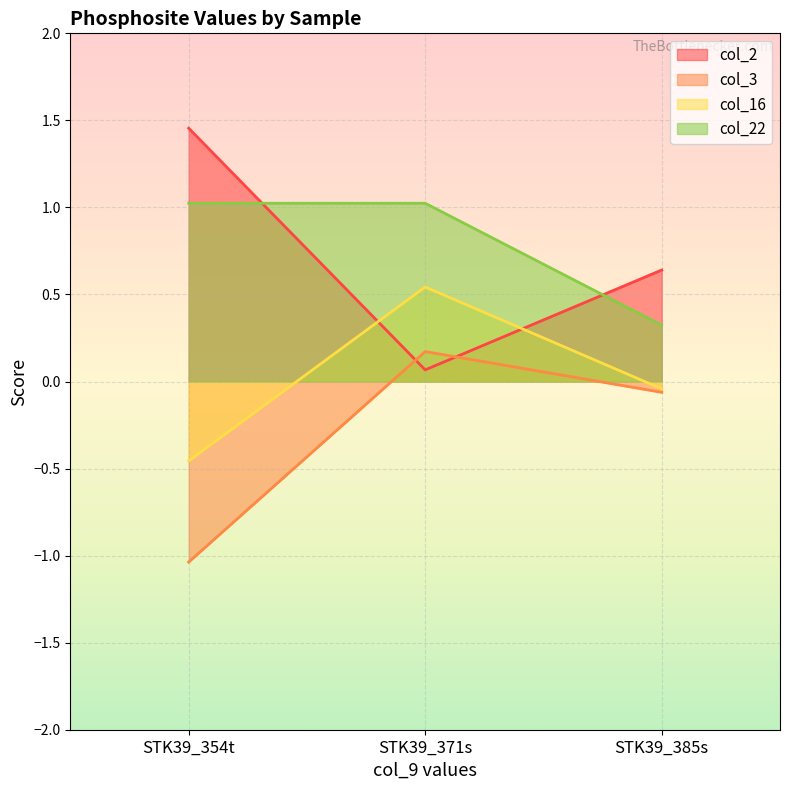

How many series are shown in this chart?

4